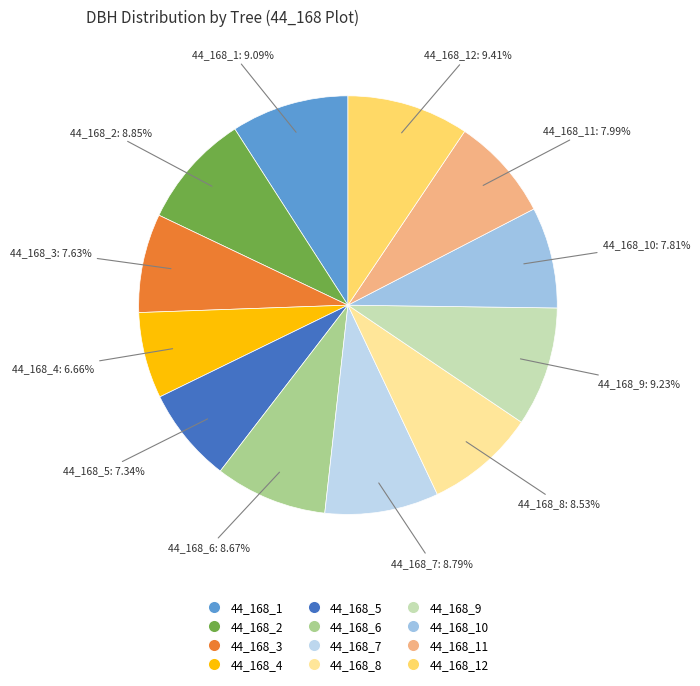

Is there a majority slice in this chart?

No